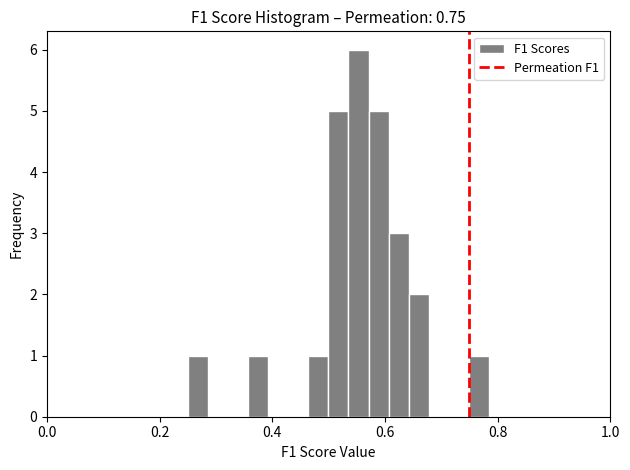

Read against the x-axis, roughly where is the centre of the tallest bar?

0.56